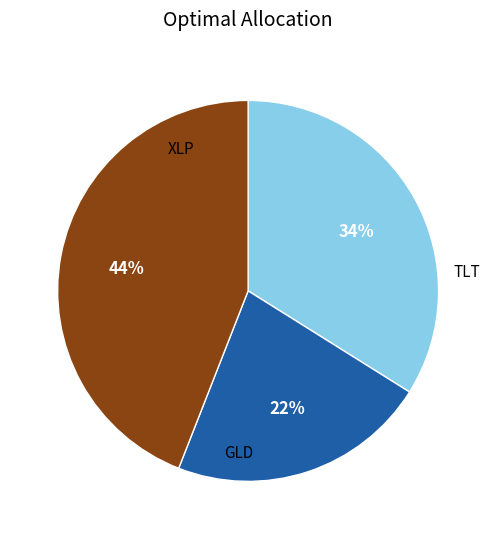

Is there a majority slice in this chart?

No